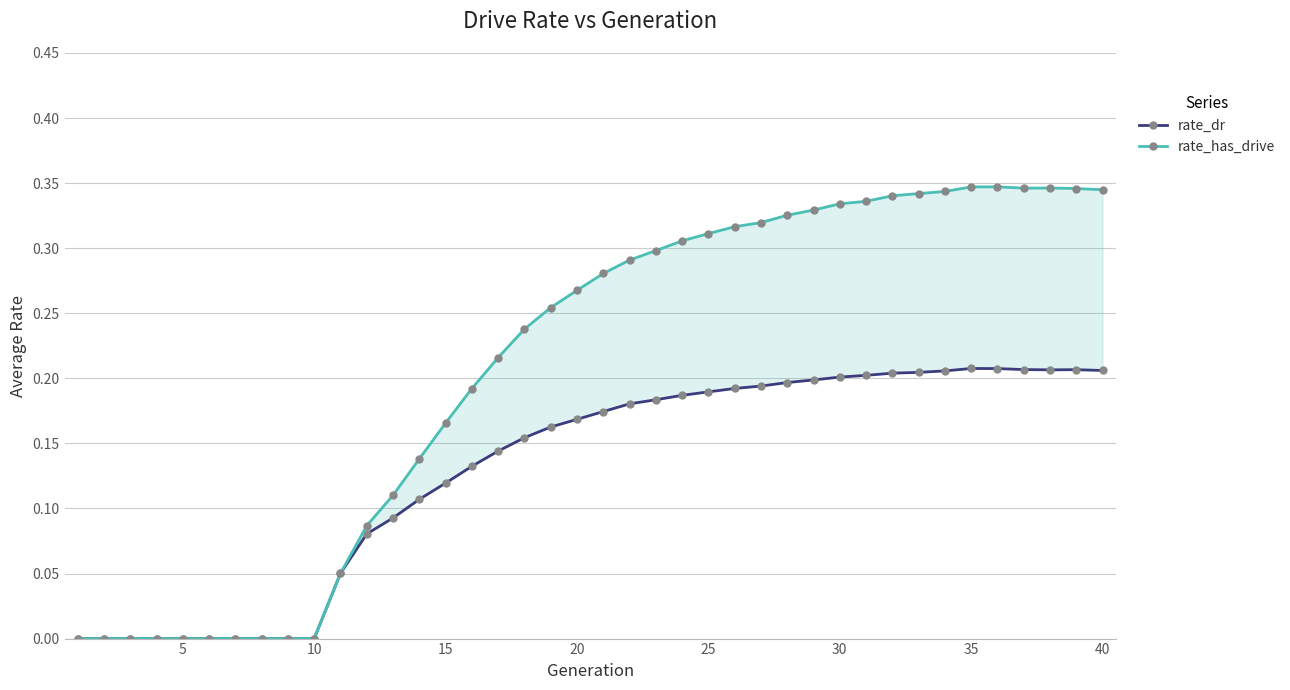

Which category has the highest value across all series?

35